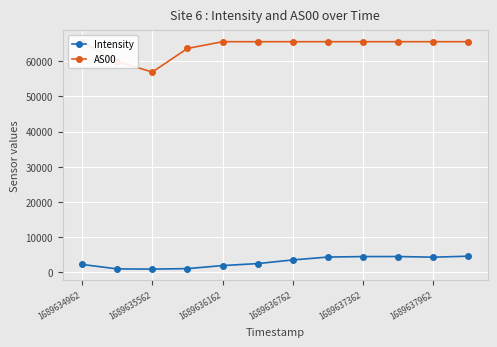

True or false: AS00 and Intensity intersect in this chart.

False